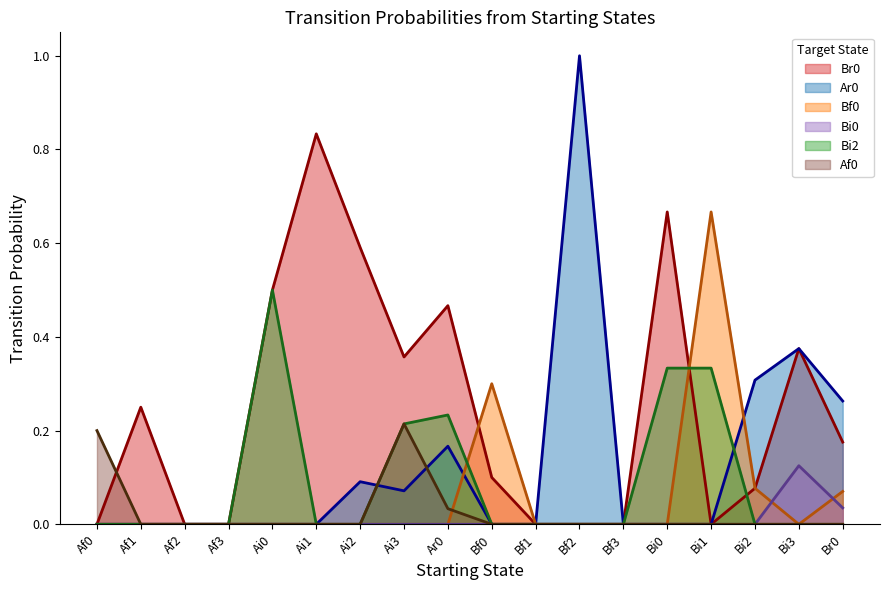

True or false: Ar0 and Af0 intersect in this chart.

True